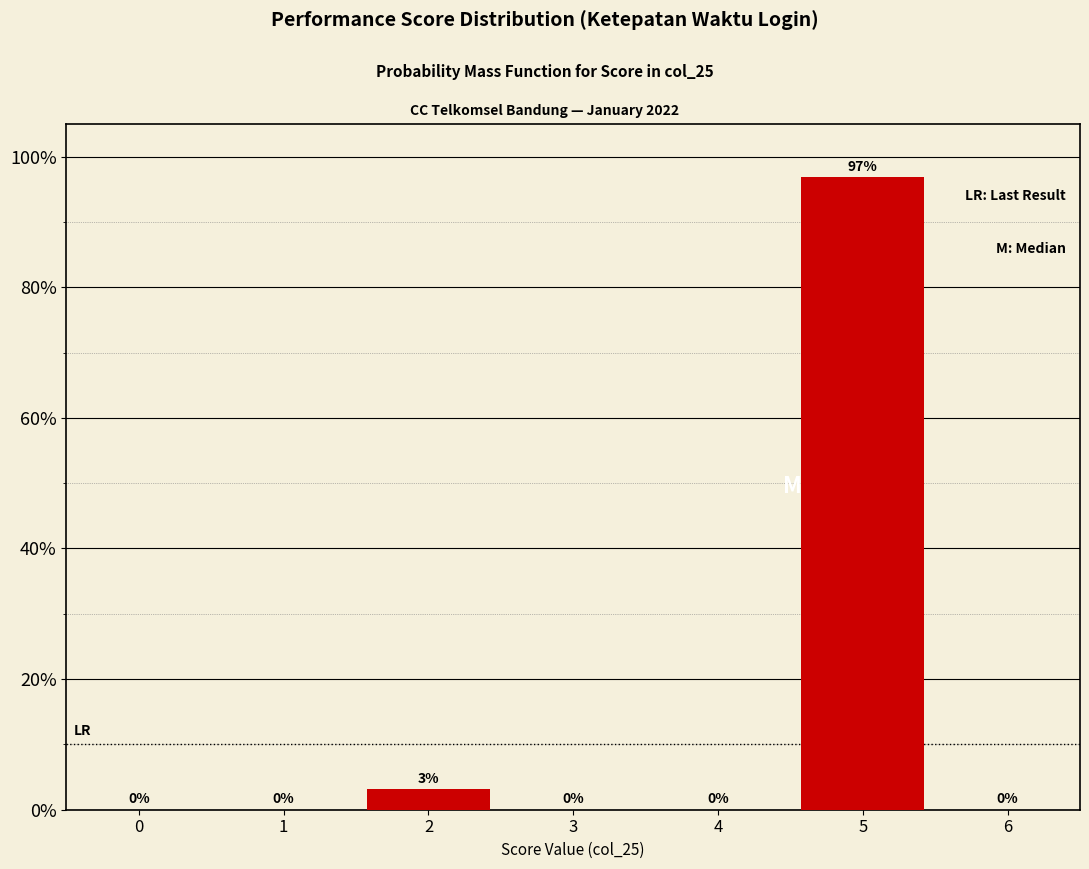

At which category does the chart reach its peak across all series?

5